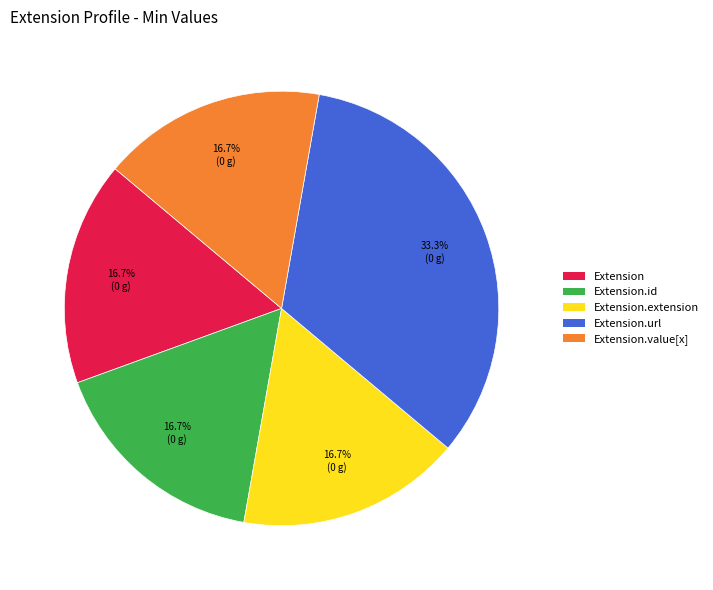

Count the number of slices in the pie.

5